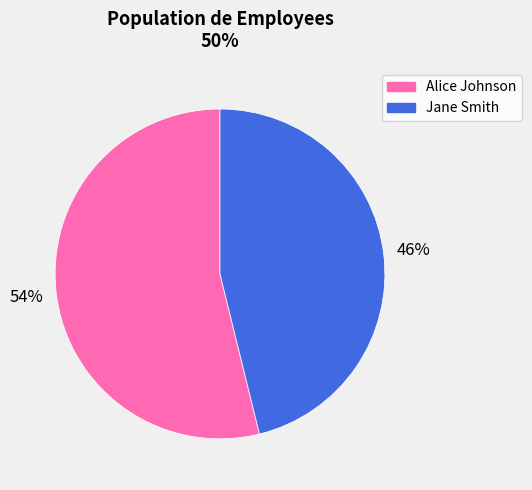

Approximately how many times larger is the value at Alice Johnson compared to Jane Smith?

1.2